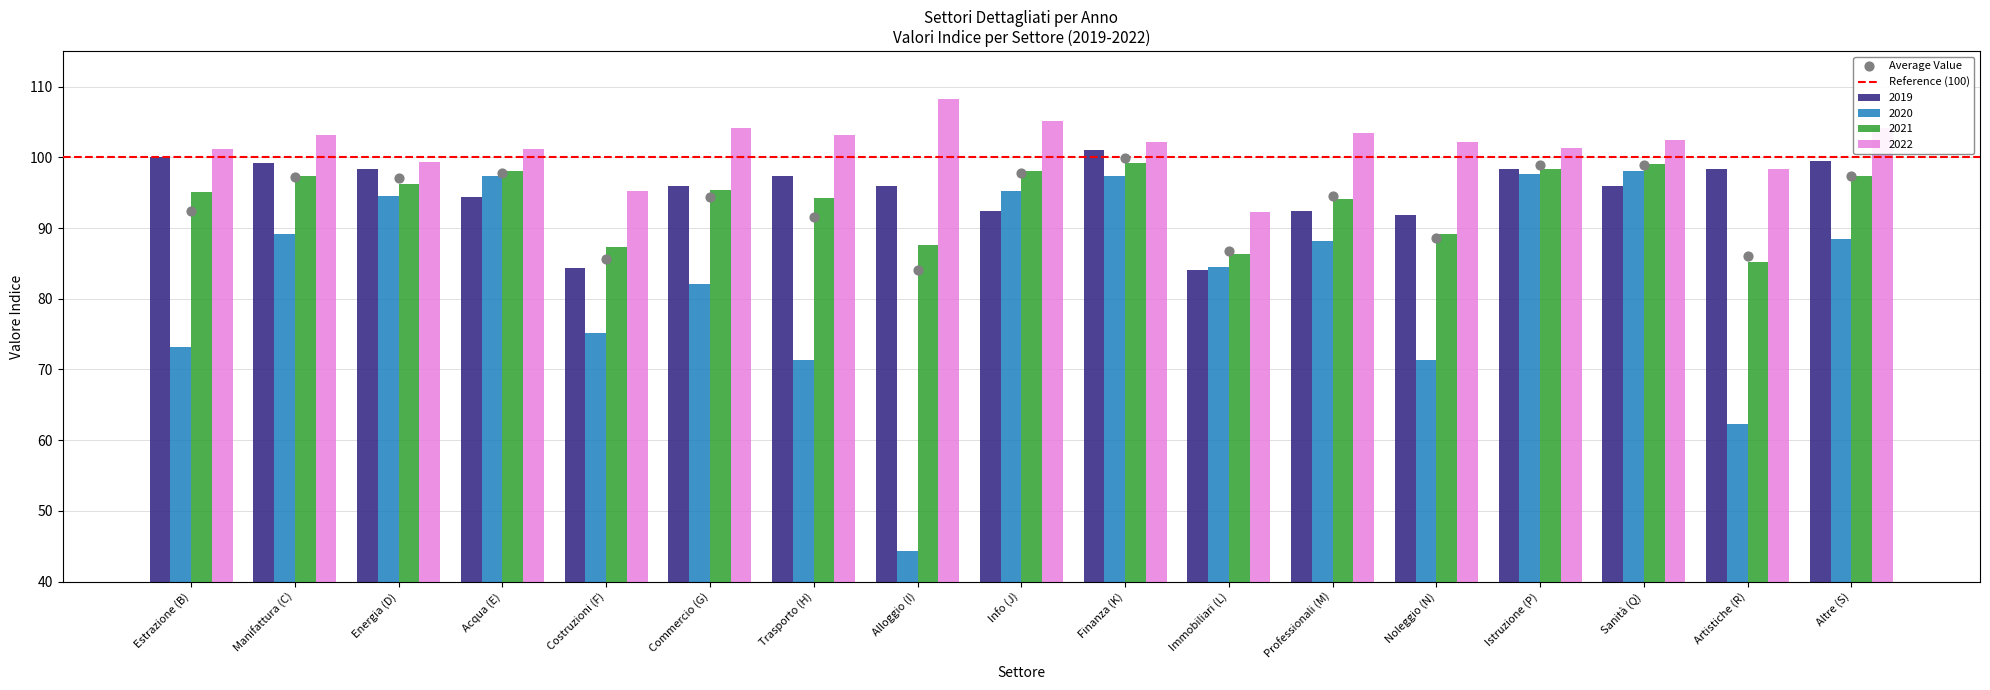

At how many categories does at least one series exceed 53?

17